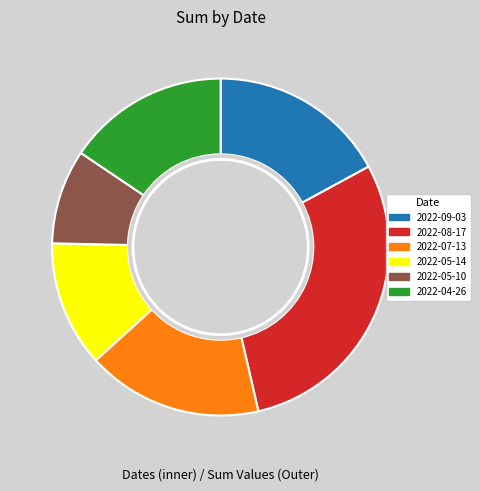

Does 2022-05-14 represent more than half of the total?

No